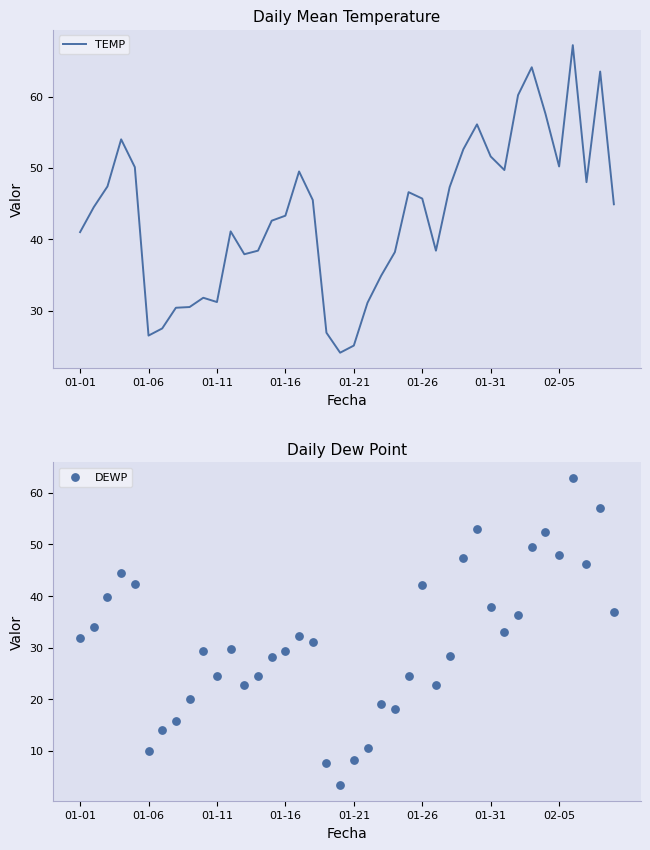

Which series reaches the minimum Y coordinate?

DEWP